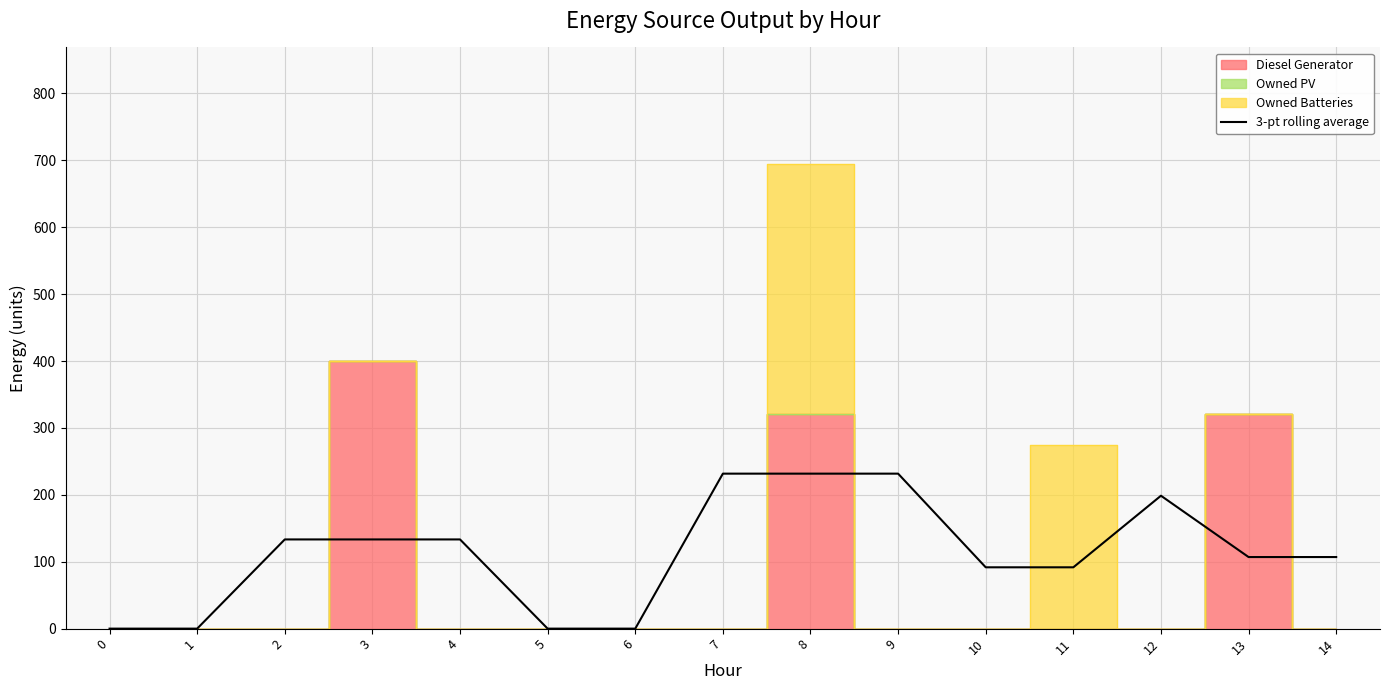

Is it true that the value at 0 is -113.4?

False